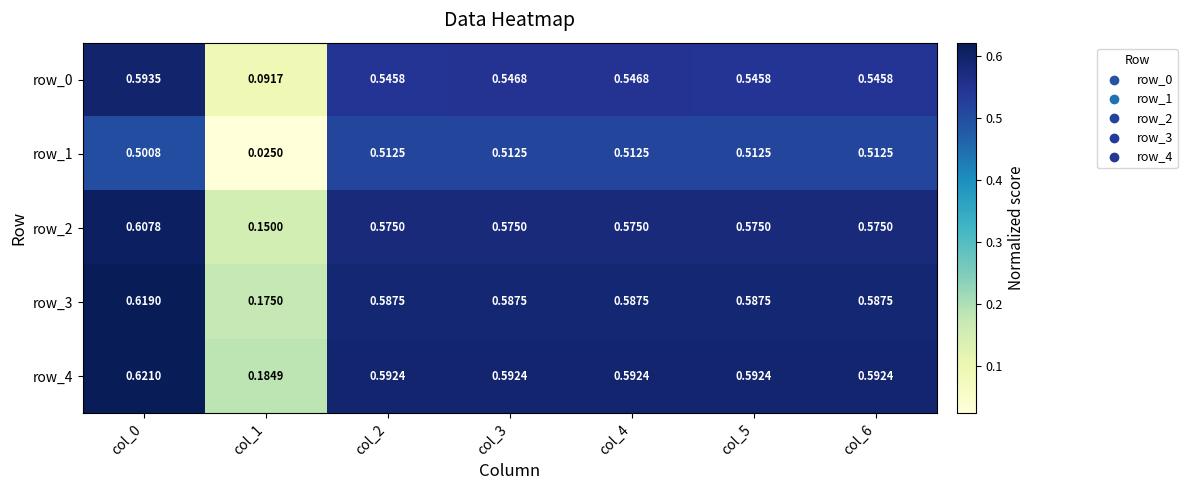

Is it true that row_0 equals 0.5 at col_4?

True